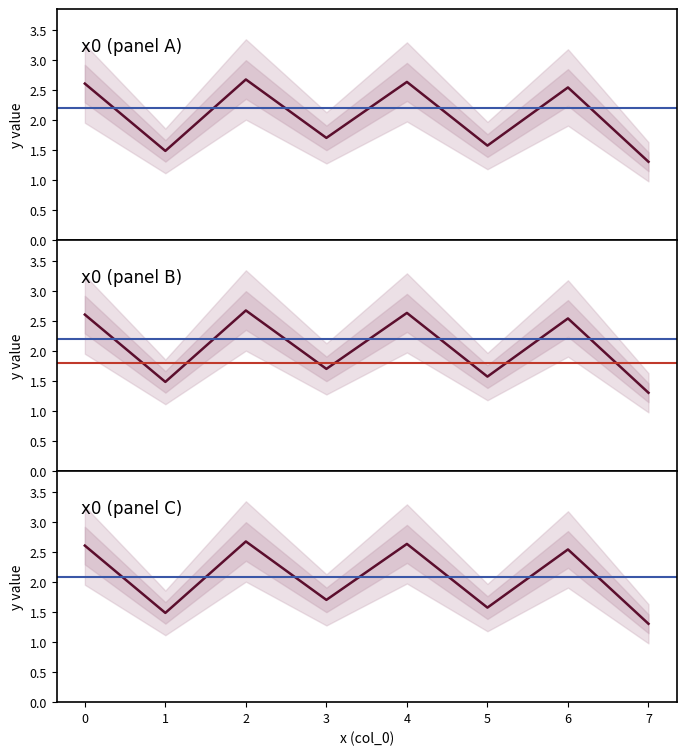

What is the minimum value shown in the chart?

1.3